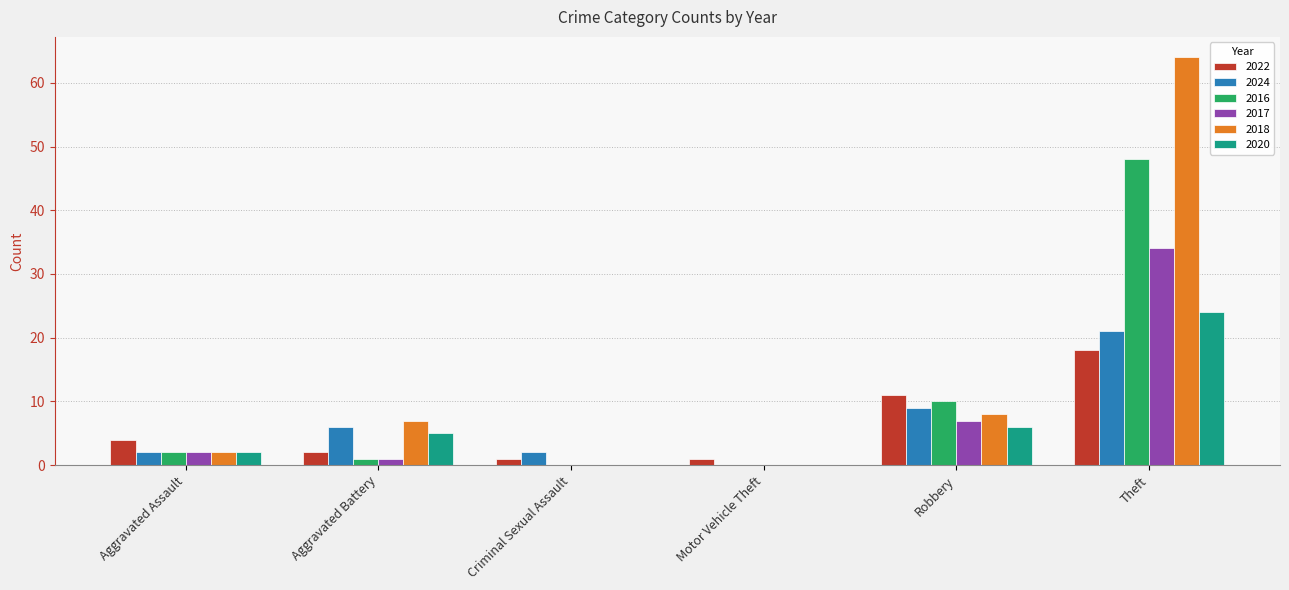

At which label is 2017 closest to 17?

Robbery